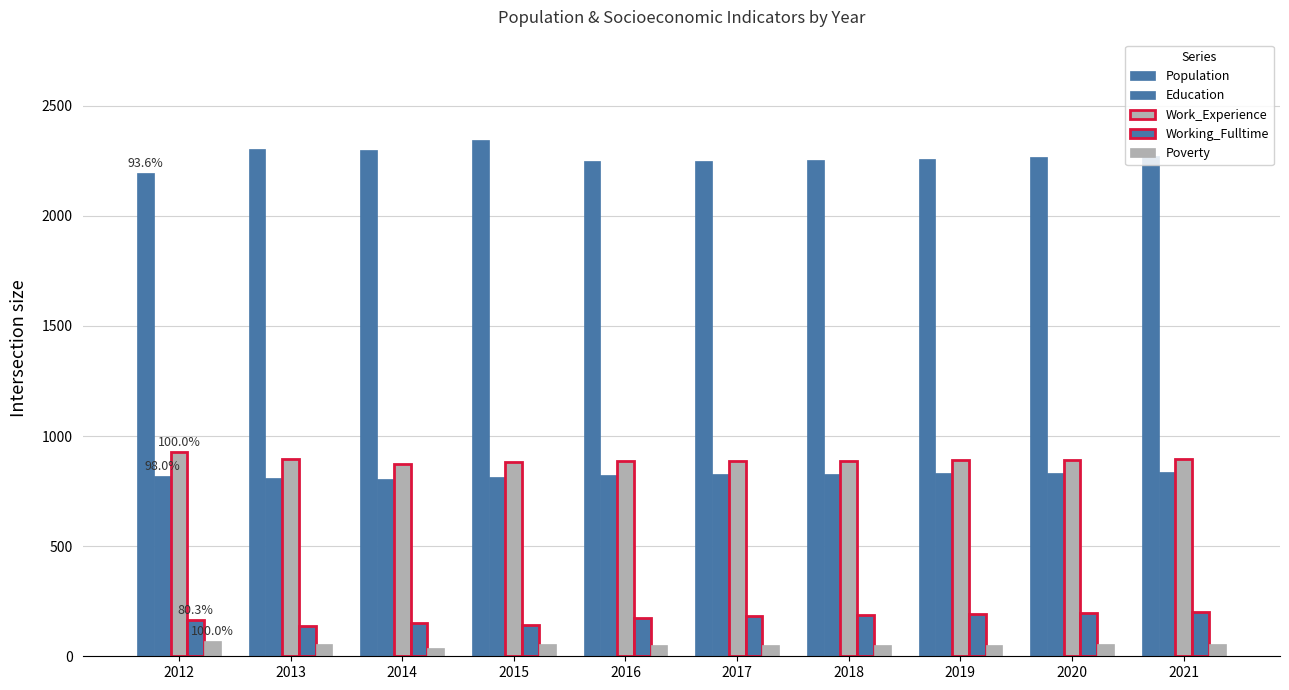

How many bars are there in total?

50